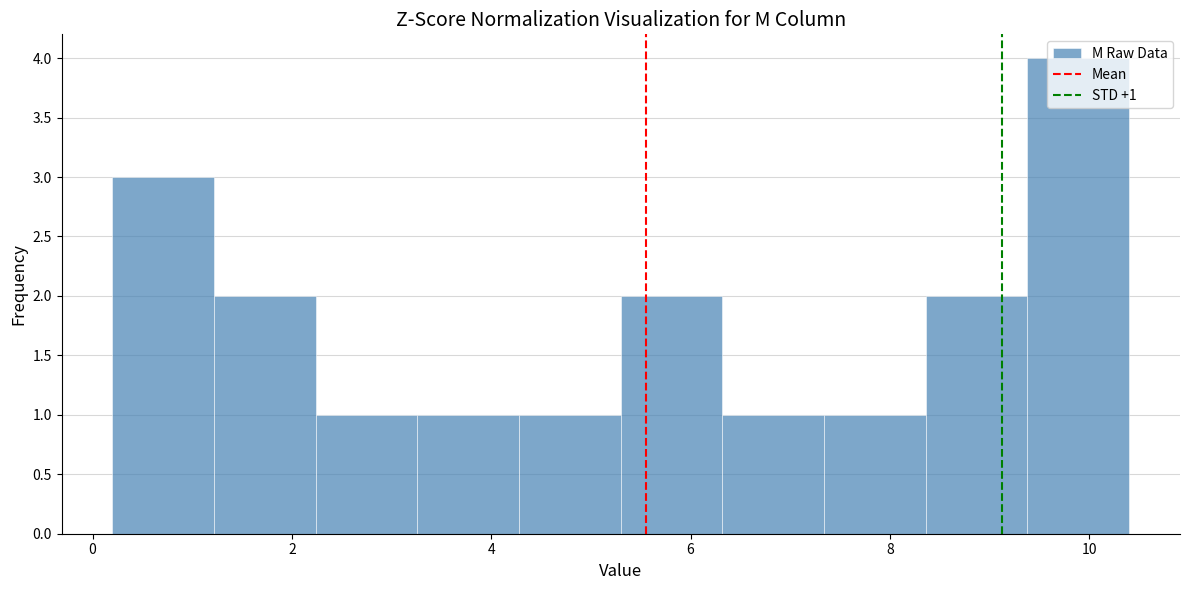

Over which range of the x-axis is the bar tallest?

9.38 to 10.40